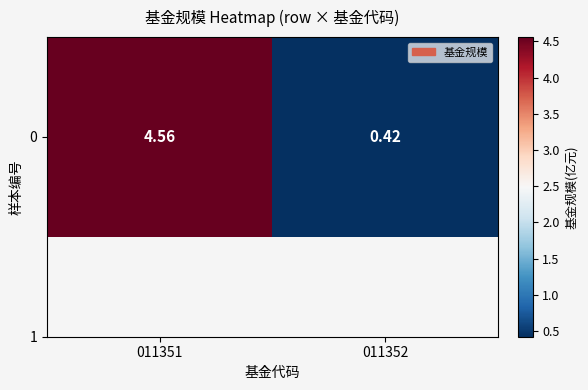

List the labels in order of value, largest first.

011351, 011352